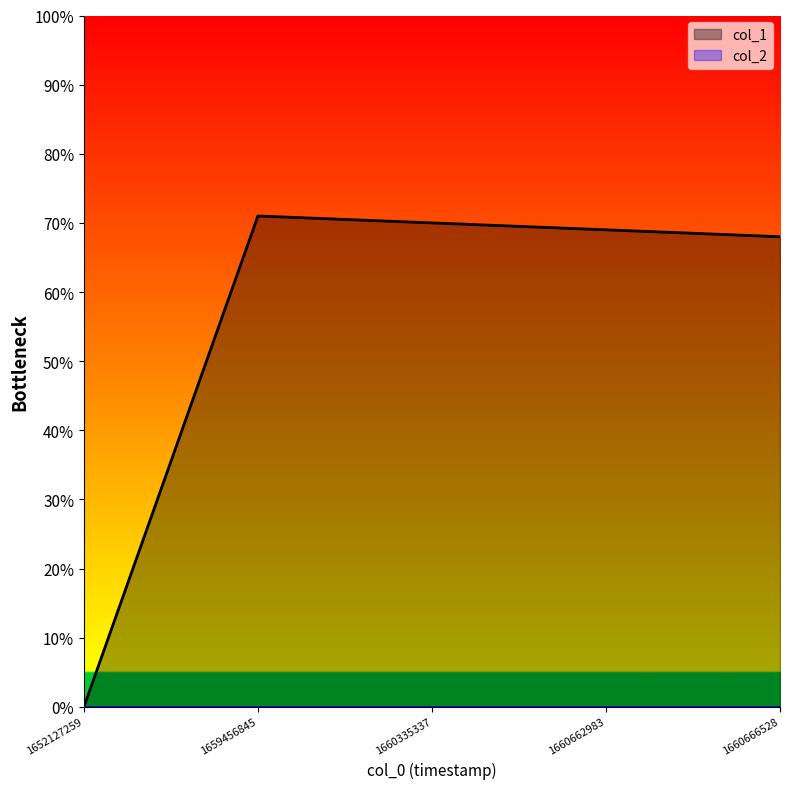

Rank the categories by value from highest to lowest.

1659456845, 1660335337, 1660662983, 1660666528, 1652127259